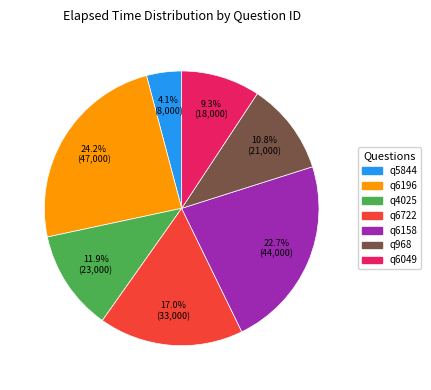

Is it true that q968 is 20% of the pie?

False